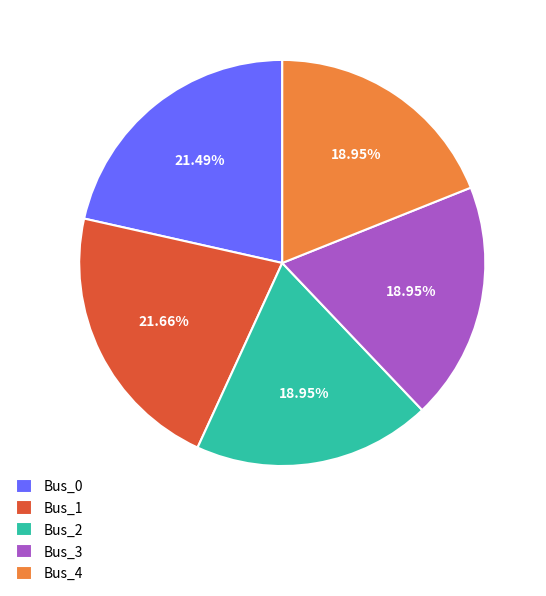

Count the number of slices in the pie.

5